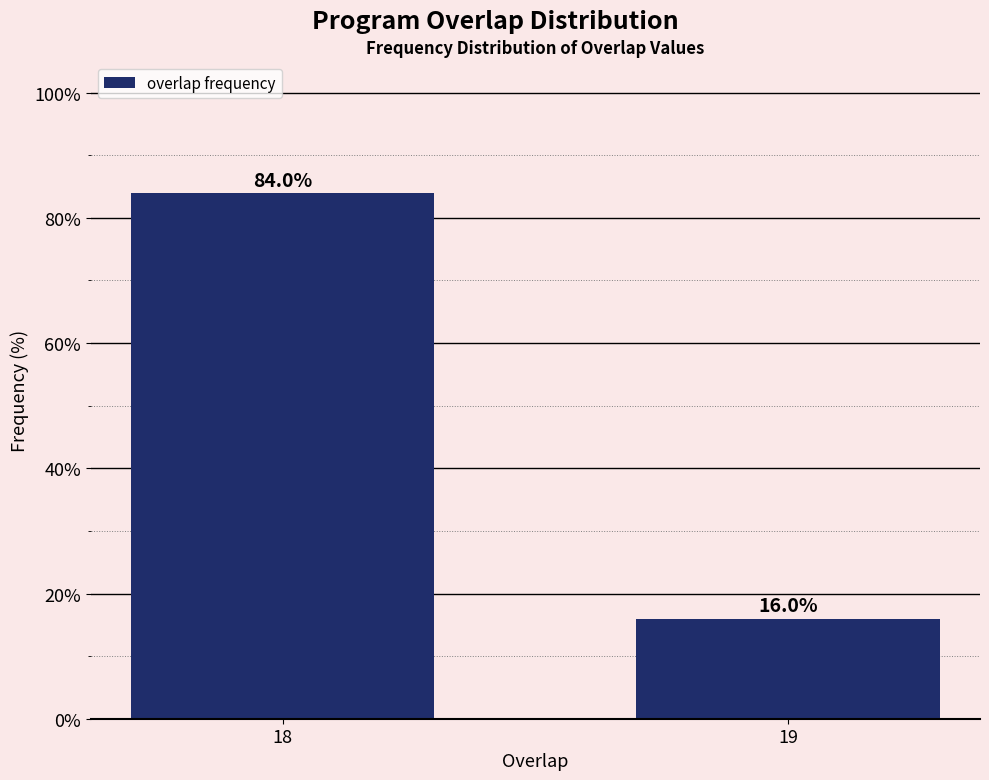

Reading left to right, what are all the values shown in this chart?

84	16